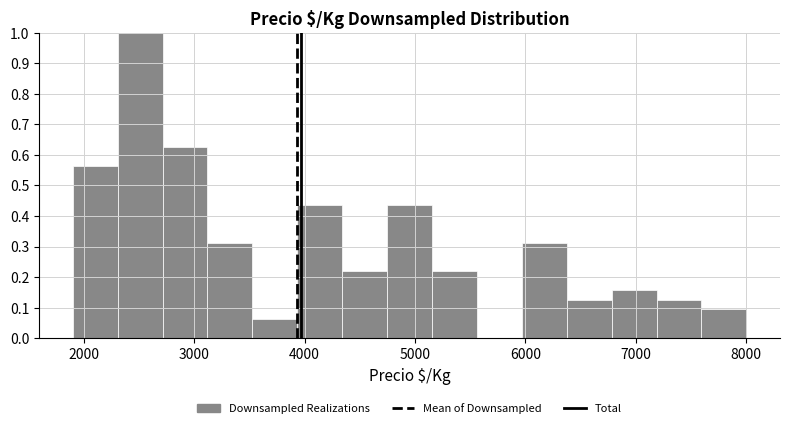

Reading left to right, list every bar in this chart as the range it spans on the x-axis followed by its height. Neither the bar edges nor the heights are printed on the chart, so give them approximately, as read against the axes.

1900 to 2300: 0.56
2300 to 2700: 1.00
2700 to 3100: 0.63
3100 to 3500: 0.31
3500 to 3900: 0.06
3900 to 4300: 0.44
4300 to 4700: 0.22
4700 to 5200: 0.44
5200 to 5600: 0.22
5600 to 6000: 0
6000 to 6400: 0.31
6400 to 6800: 0.13
6800 to 7200: 0.16
7200 to 7600: 0.13
7600 to 8000: 0.09